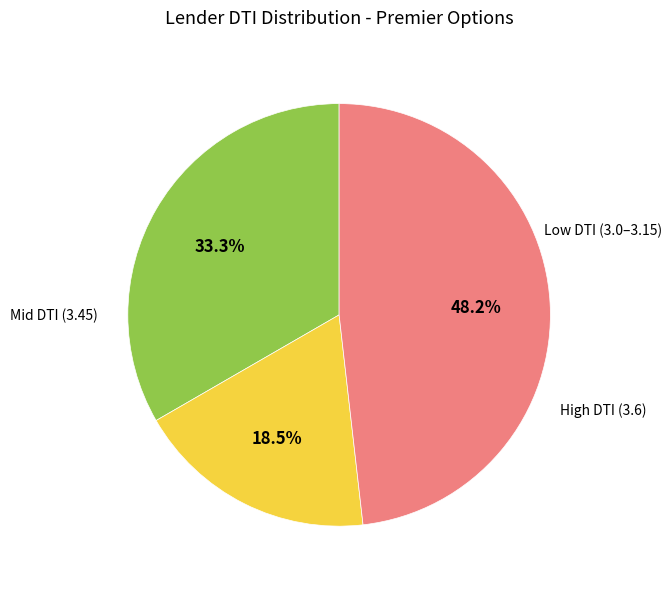

Is there a majority slice in this chart?

No